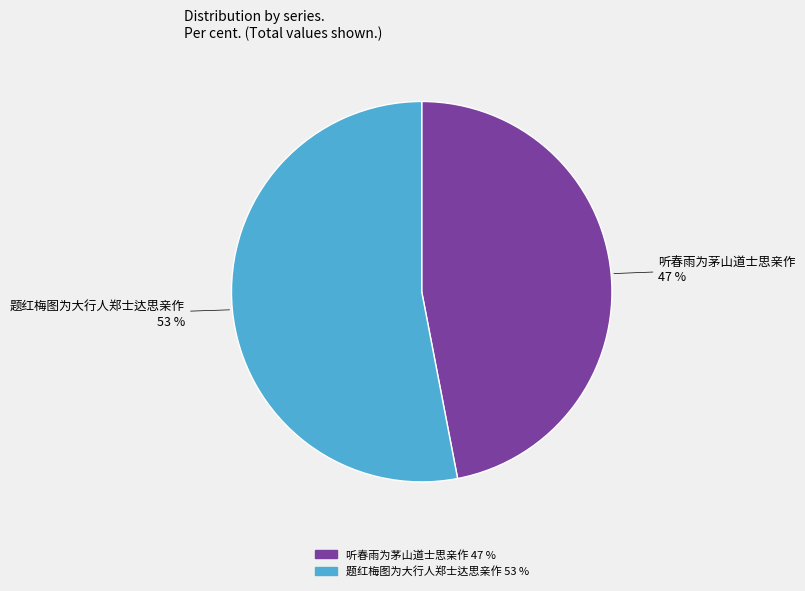

The 听春雨为茅山道士思亲作 slice represents 54% of the pie. True or false?

False